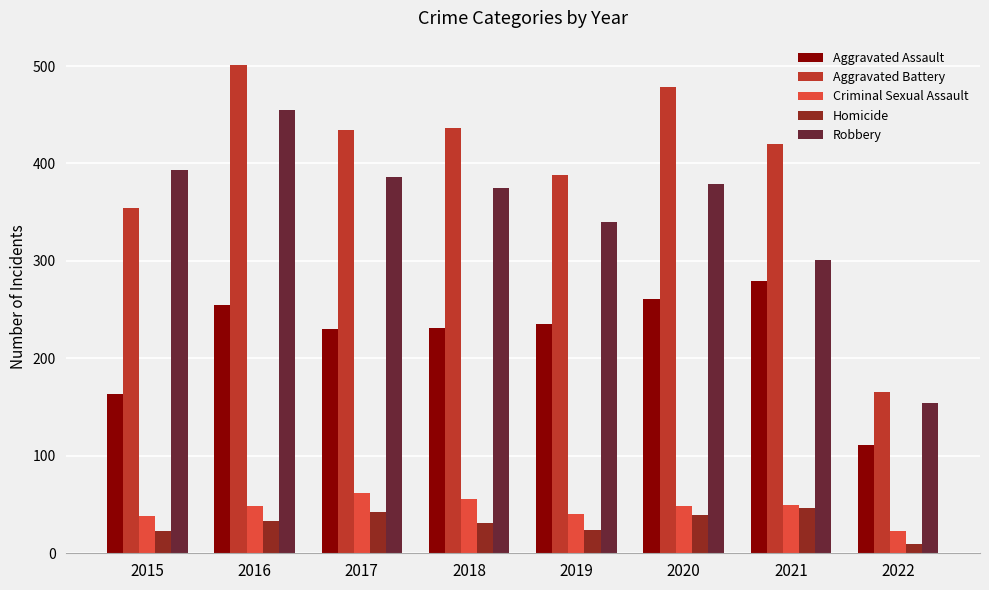

What is the total value across all series at 2020?

1206